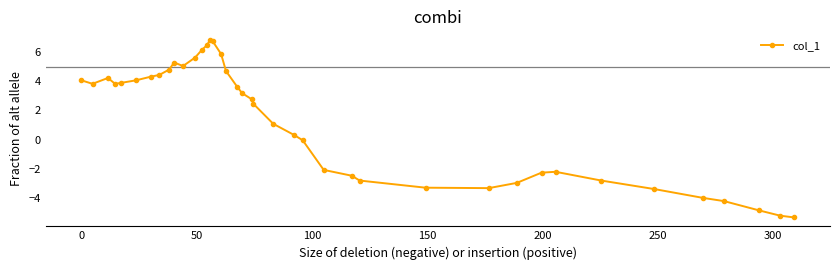

What is the value of the 11th point from the left?

5.0